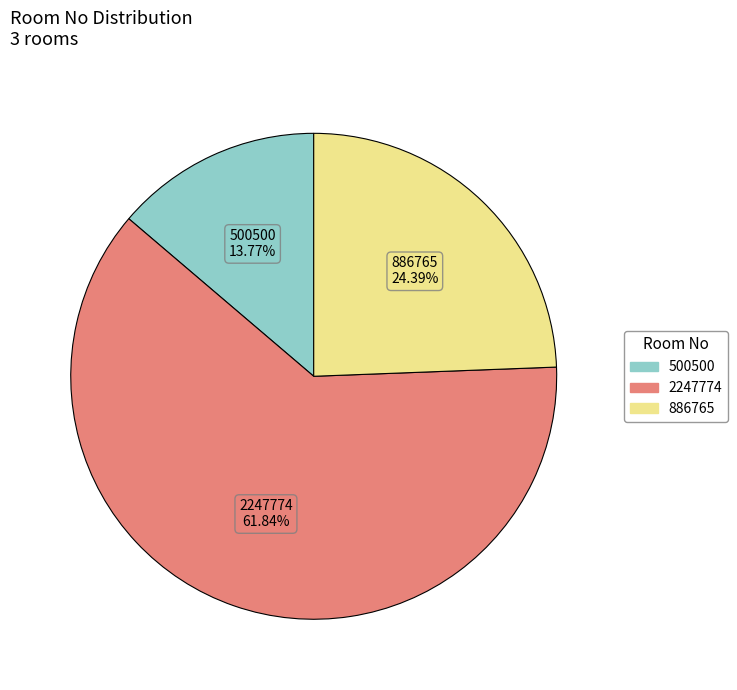

Which category has the biggest portion of the pie?

2247774